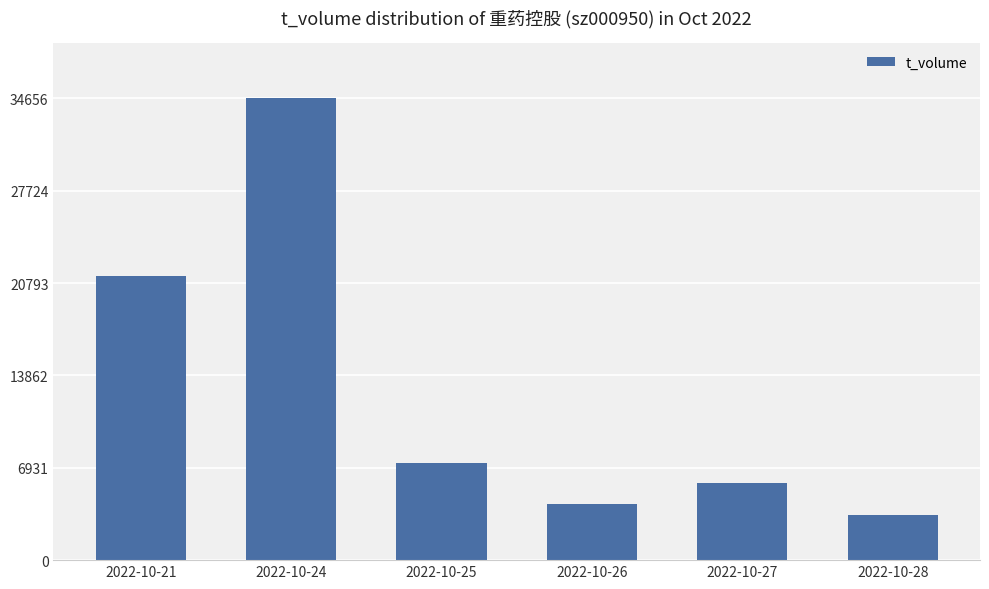

The value at 2022-10-26 is 2650. True or false?

False